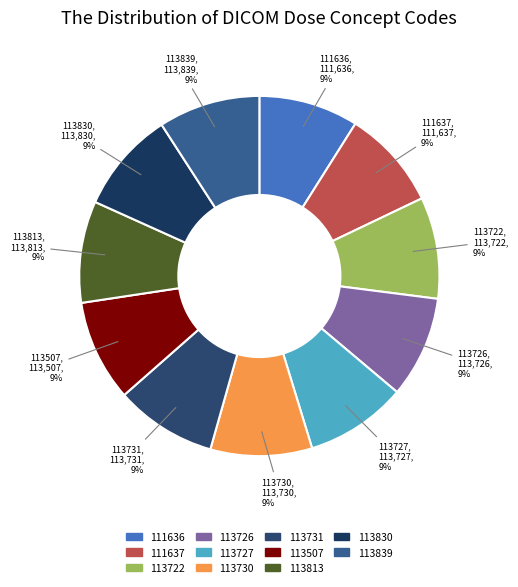

Do 113730 and 113839 together represent more than half of the pie?

No